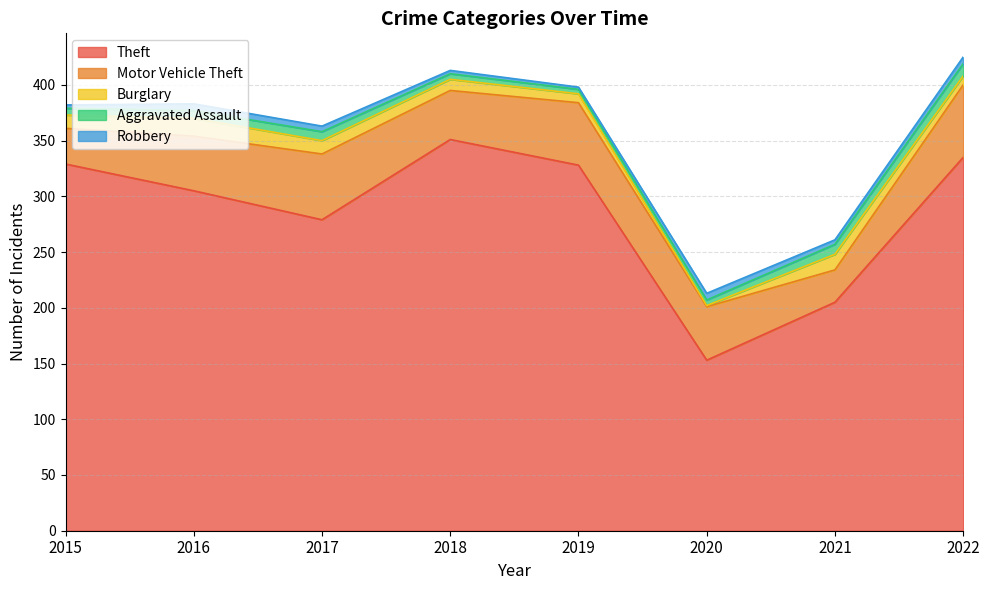

How many data points in Burglary are less than 12?

4